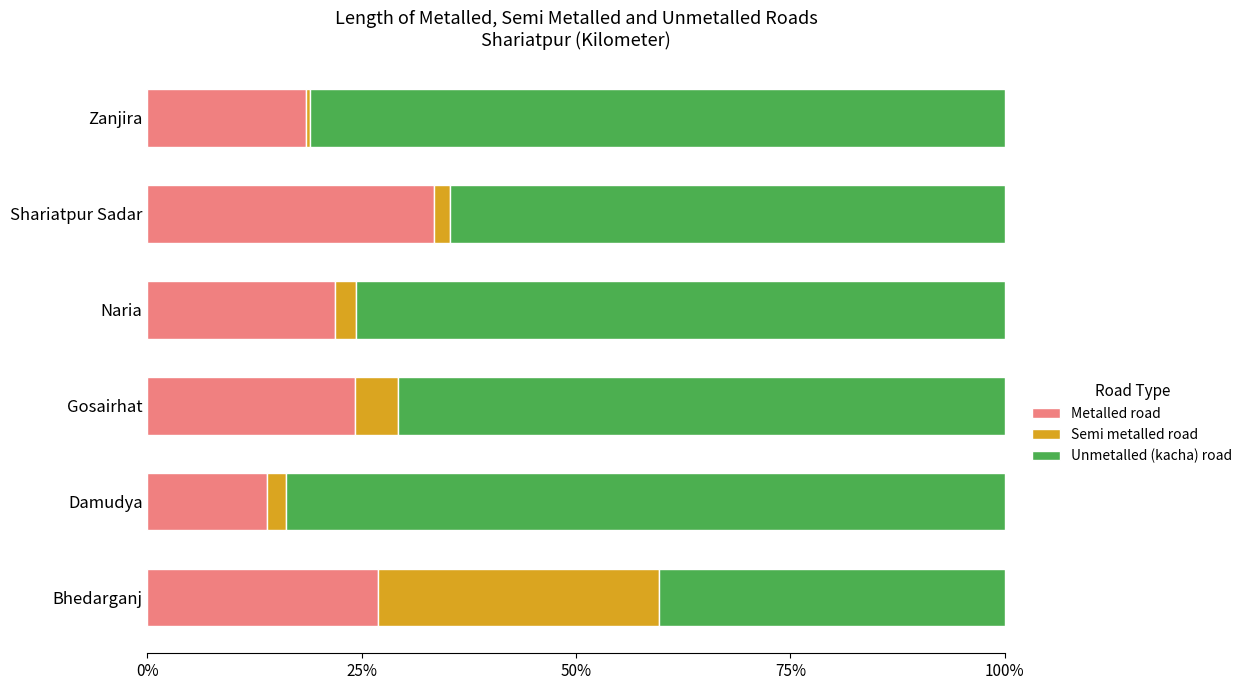

How many series are shown in this chart?

3